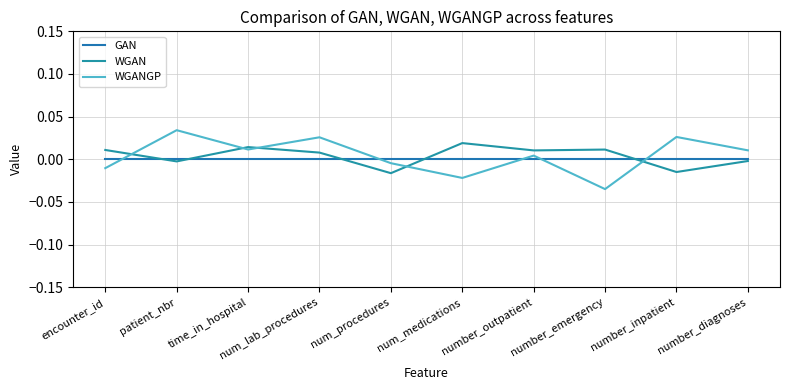

What position from the right is num_procedures?

6